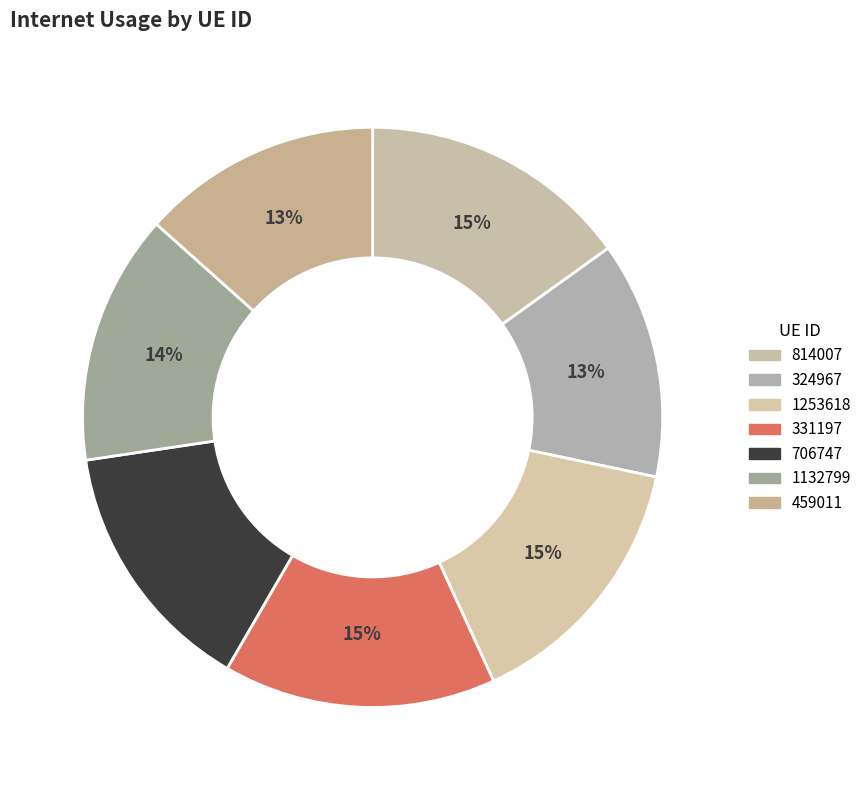

Is the sum of 1253618 and 459011 greater than half?

No